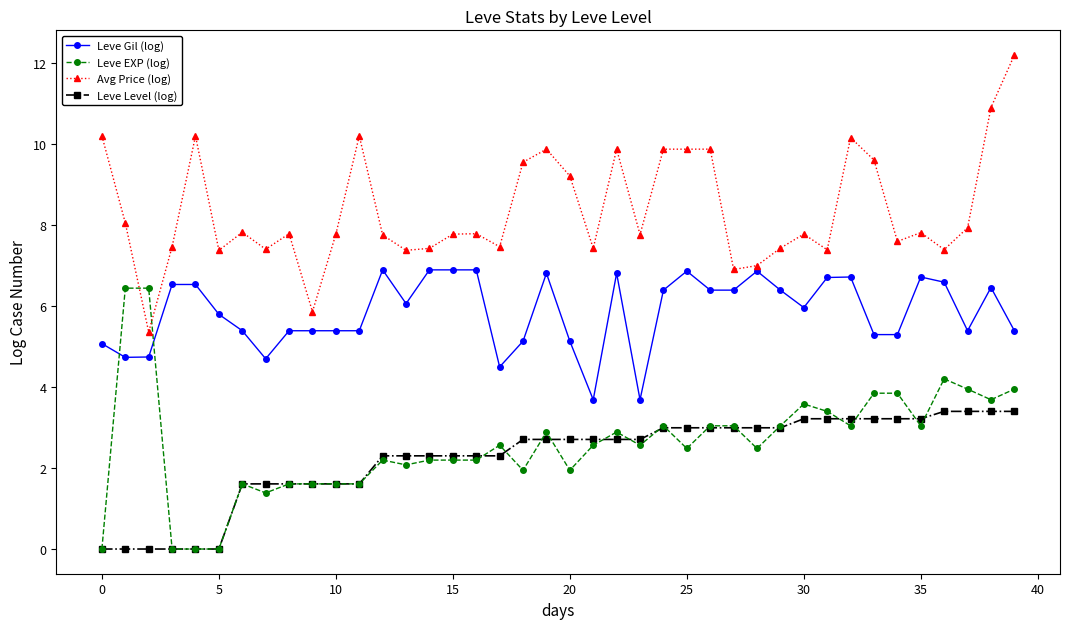

What is the highest value of the Leve Gil (log) series?

6.9